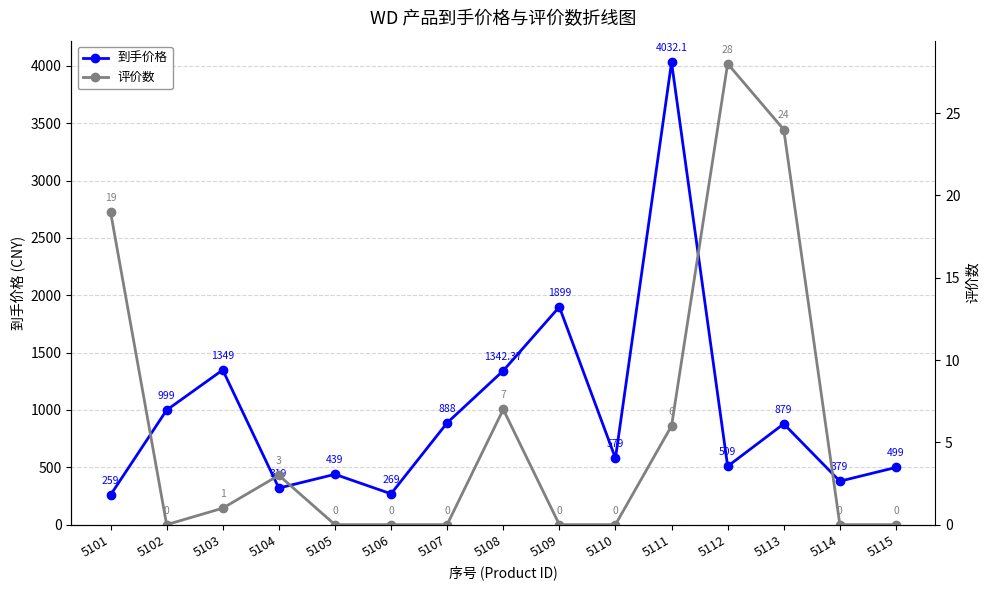

What is the sum of the 评价数 values at 5113 and 5101?

43.0